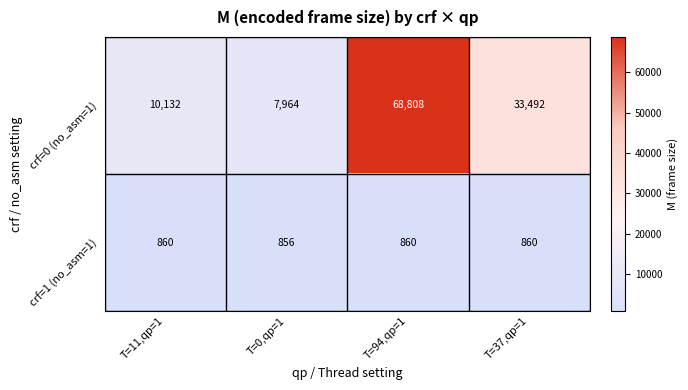

List the series in order of their overall mean, highest first.

crf=0 (no_asm=1), crf=1 (no_asm=1)